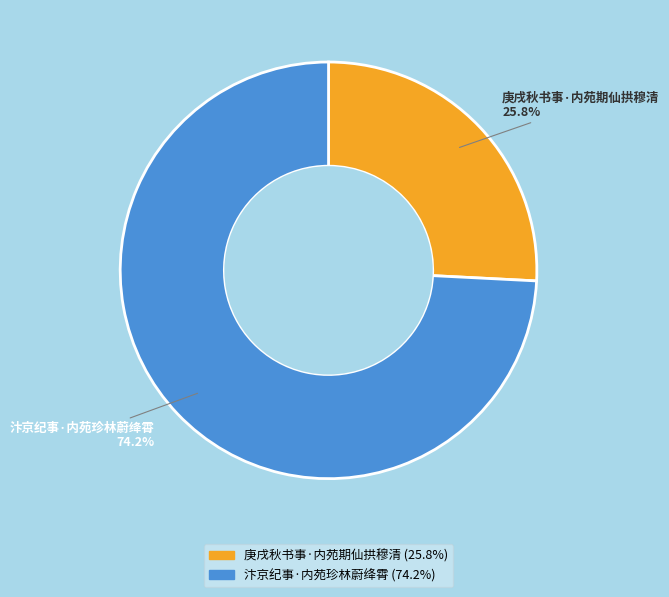

How many slices are in this pie chart?

2